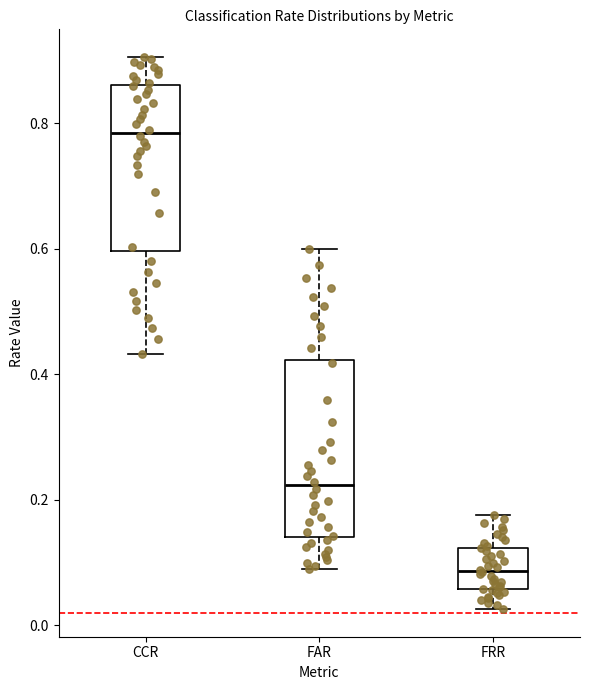

Reading left to right, transcribe this box plot: for each box, give where its median line is, the range the box spans, and where its two whiskers end, as read against the y-axis. The values are not printed on the chart, so give them approximately, as read against the axis.

CCR: median 0.78, box 0.60 to 0.86, whiskers 0.44 to 0.90
FAR: median 0.22, box 0.14 to 0.42, whiskers 0.10 to 0.60
FRR: median 0.08, box 0.06 to 0.12, whiskers 0.02 to 0.18